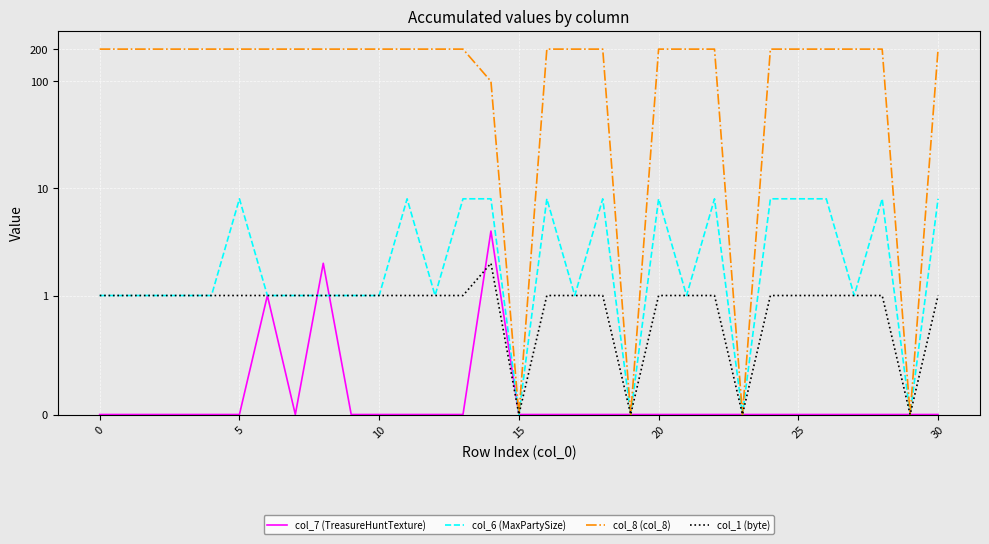

Between 17 and −5, which is larger?

17